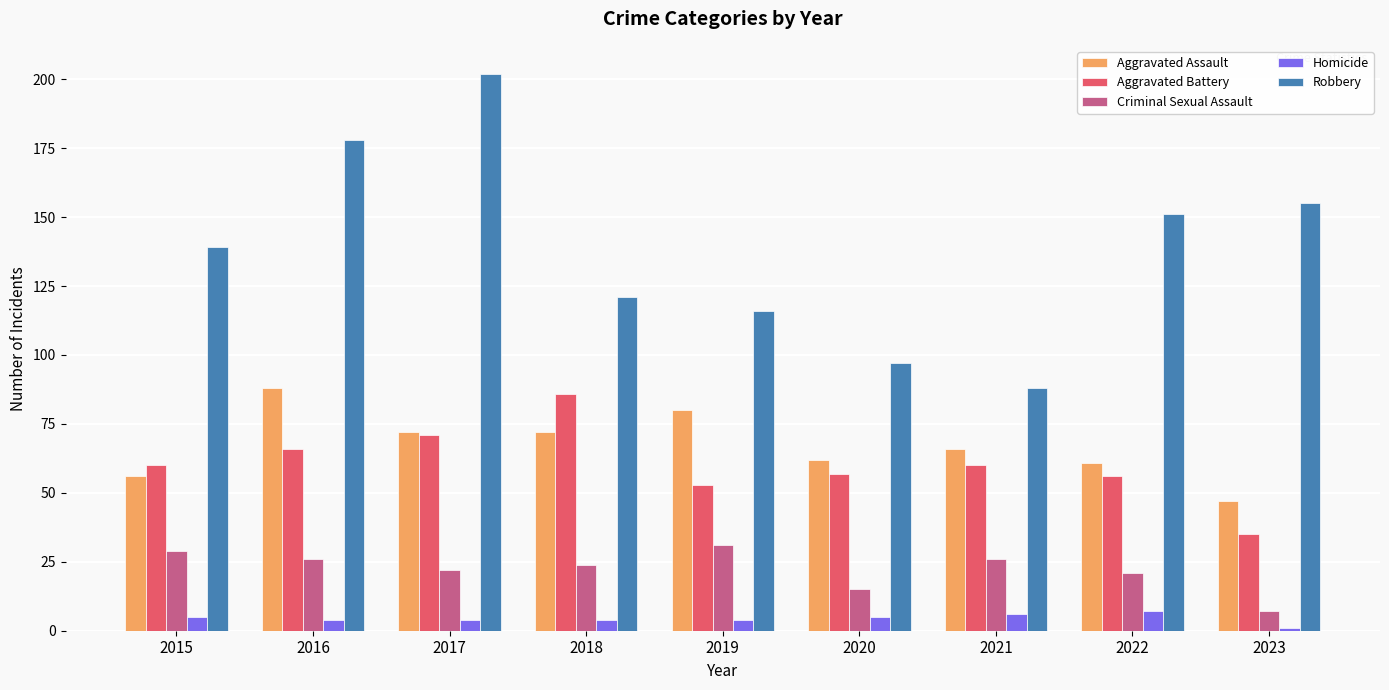

How many bars are there in each group?

5